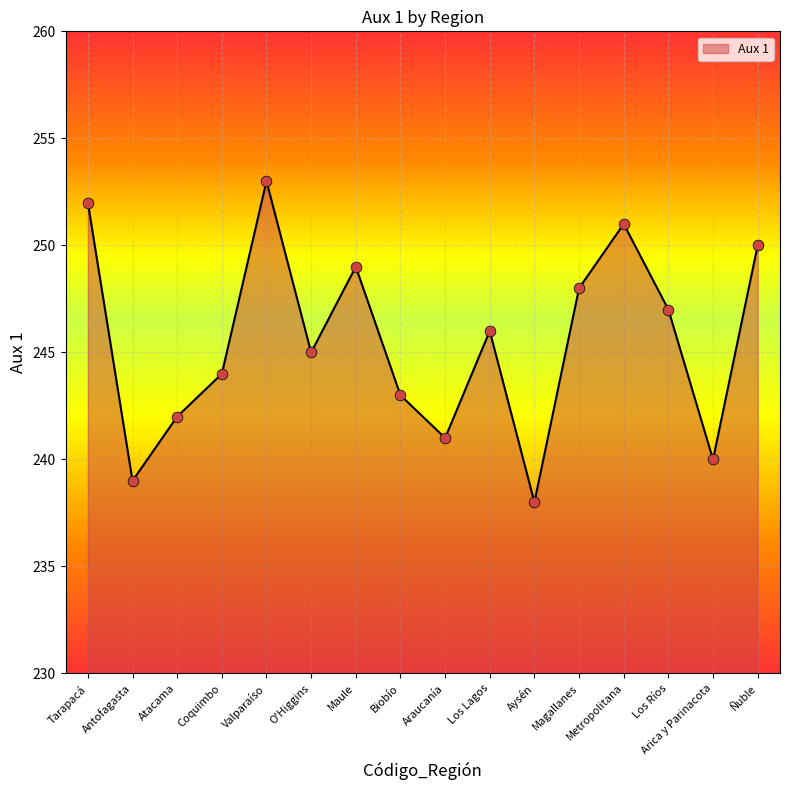

What is the change in value from Valparaíso to Biobío?

-10